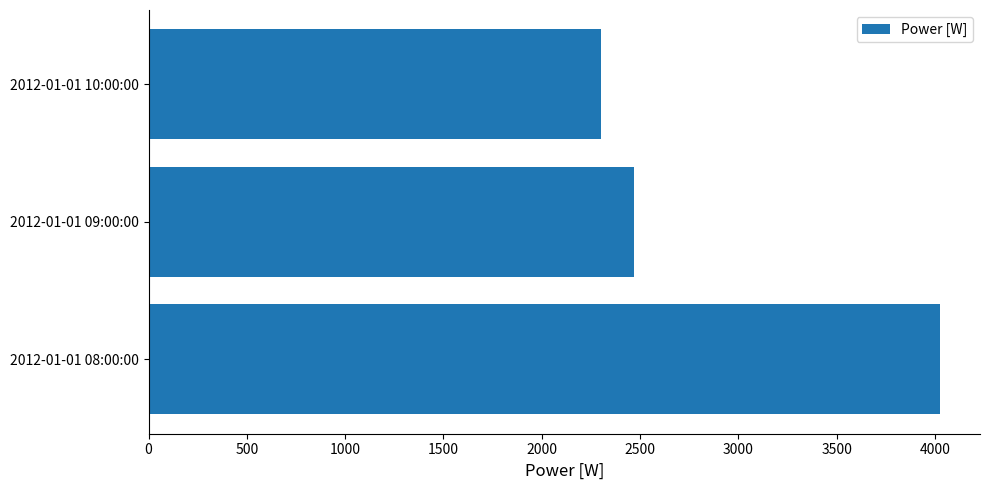

The value at 2012-01-01 09:00:00 is 2470.0. True or false?

True